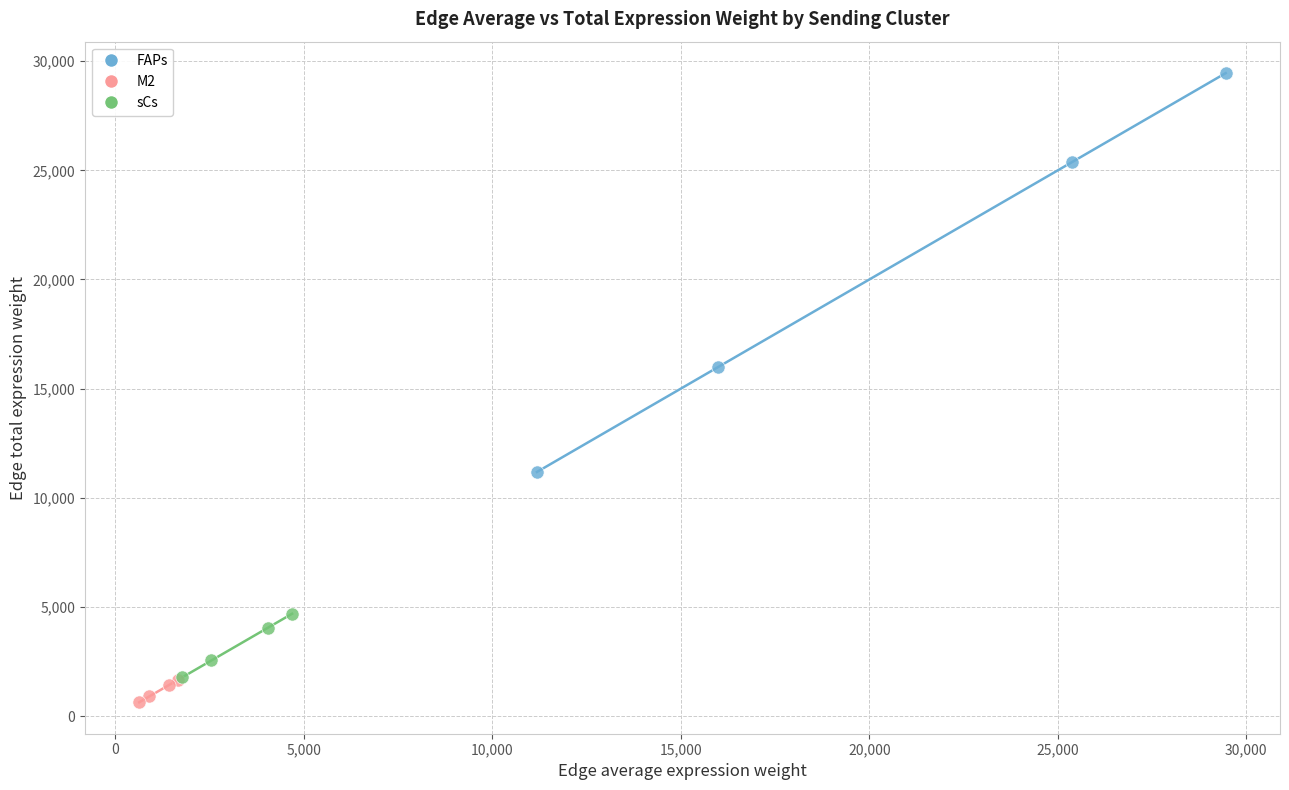

Which series has the largest Y range (max minus min)?

FAPs